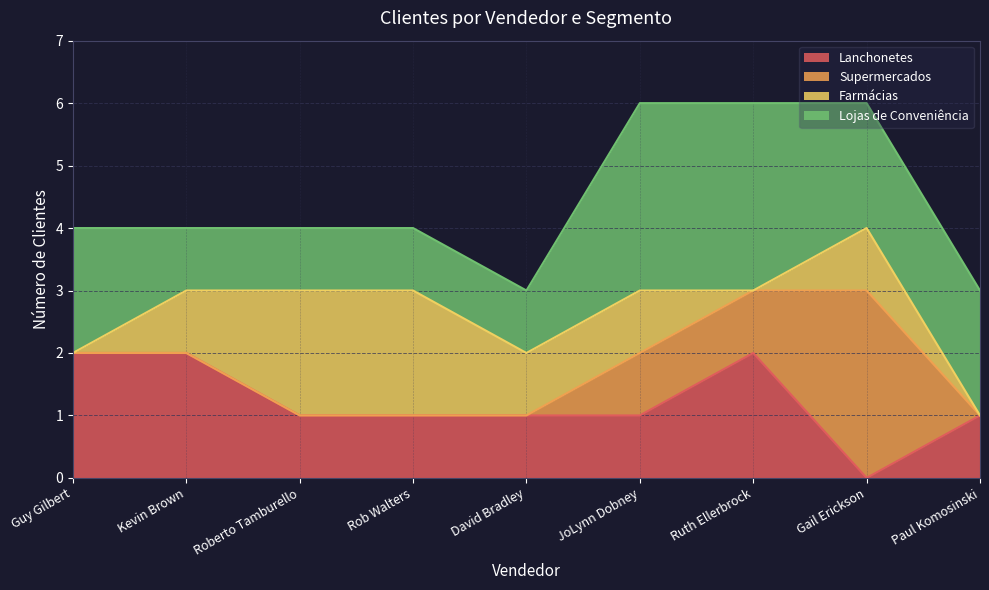

What is the total value across all series at Roberto Tamburello?

4